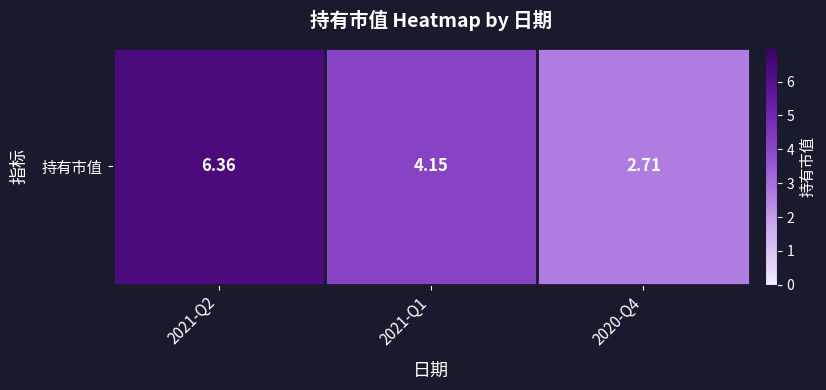

Rank the categories by value from highest to lowest.

2021-Q2, 2021-Q1, 2020-Q4